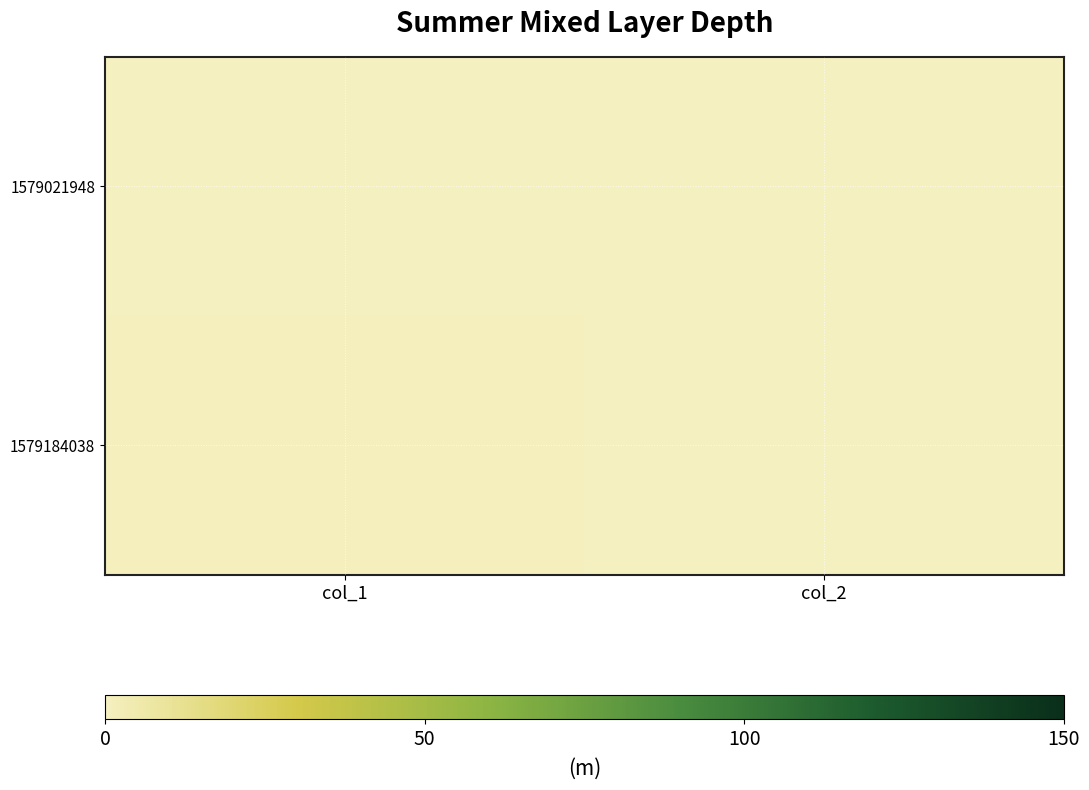

Reading left to right, what are all the values shown in this chart?

1579021948: col_1=0	col_2=0
1579184038: col_1=1	col_2=0